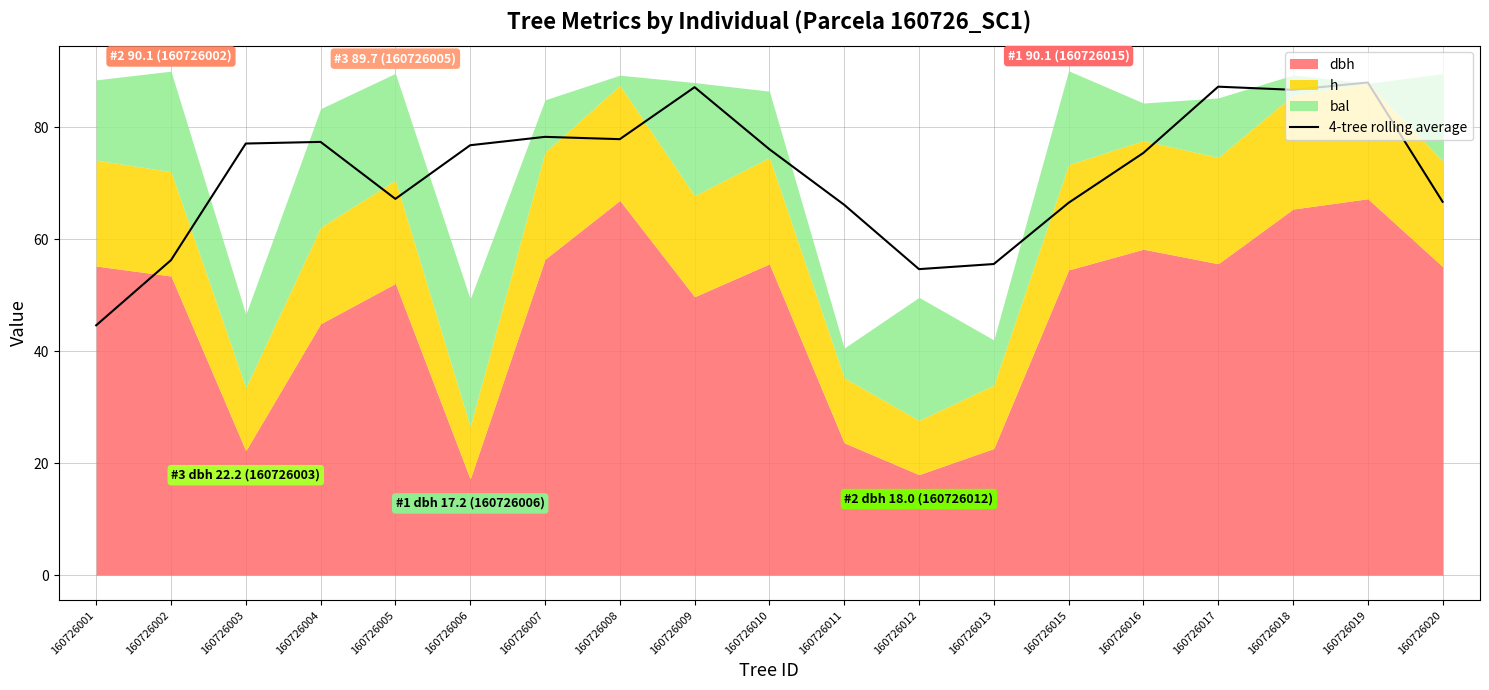

Reading left to right, extract all data points from this chart.

160726001=44.6	160726002=56.3	160726003=77.1	160726004=77.4	160726005=67.2	160726006=76.8	160726007=78.3	160726008=77.9	160726009=87.2	160726010=76.1	160726011=66.2	160726012=54.7	160726013=55.6	160726015=66.5	160726016=75.5	160726017=87.3	160726018=86.7	160726019=88.0	160726020=66.7